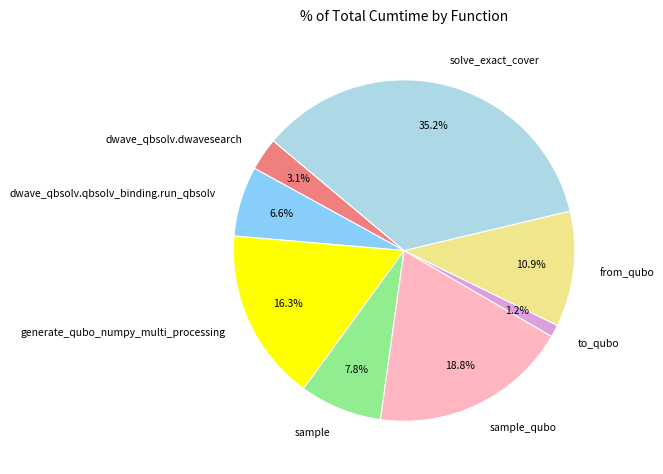

Count the number of slices in the pie.

8